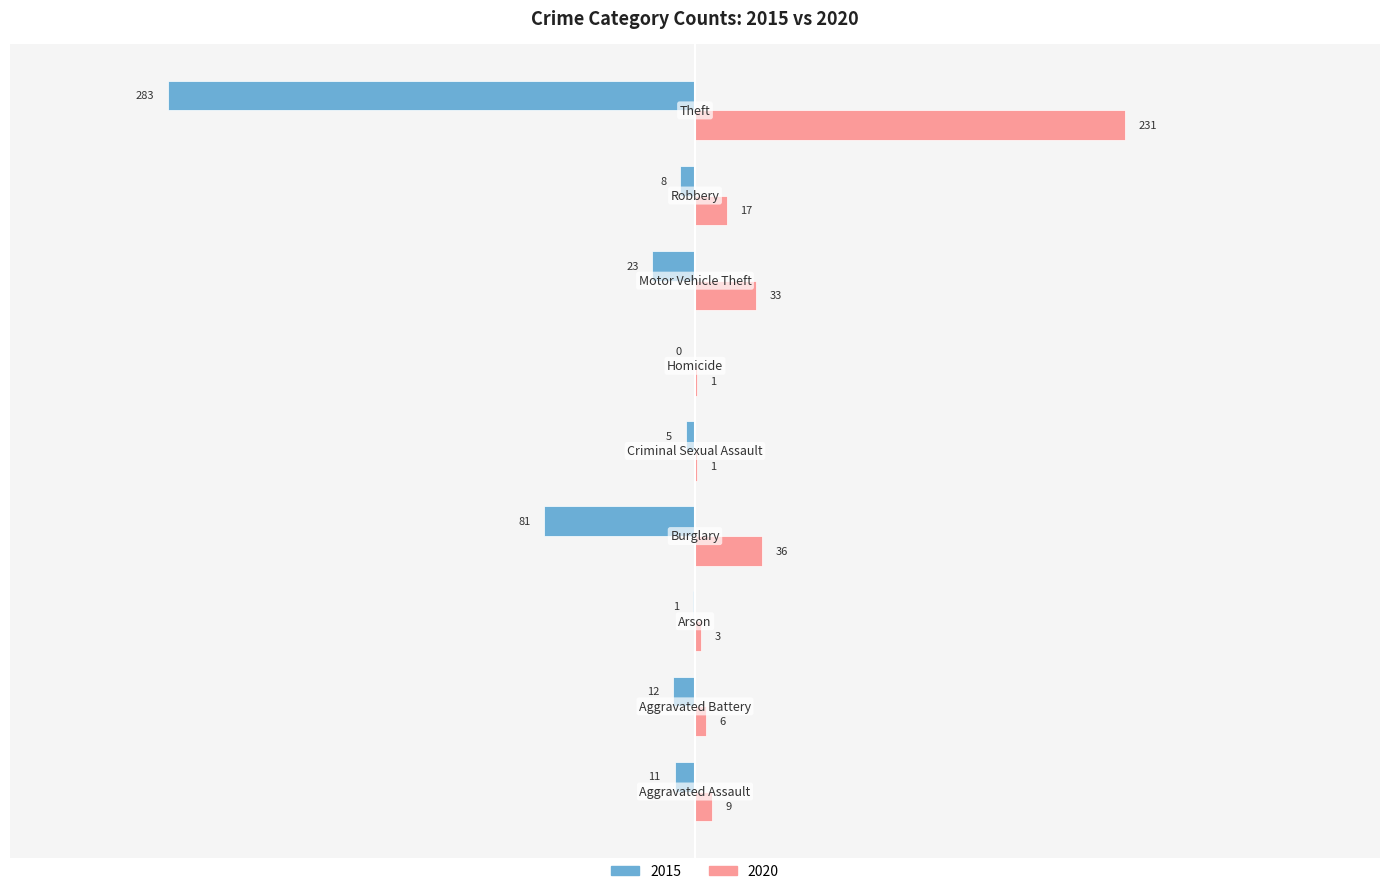

What is the greatest value displayed?

231